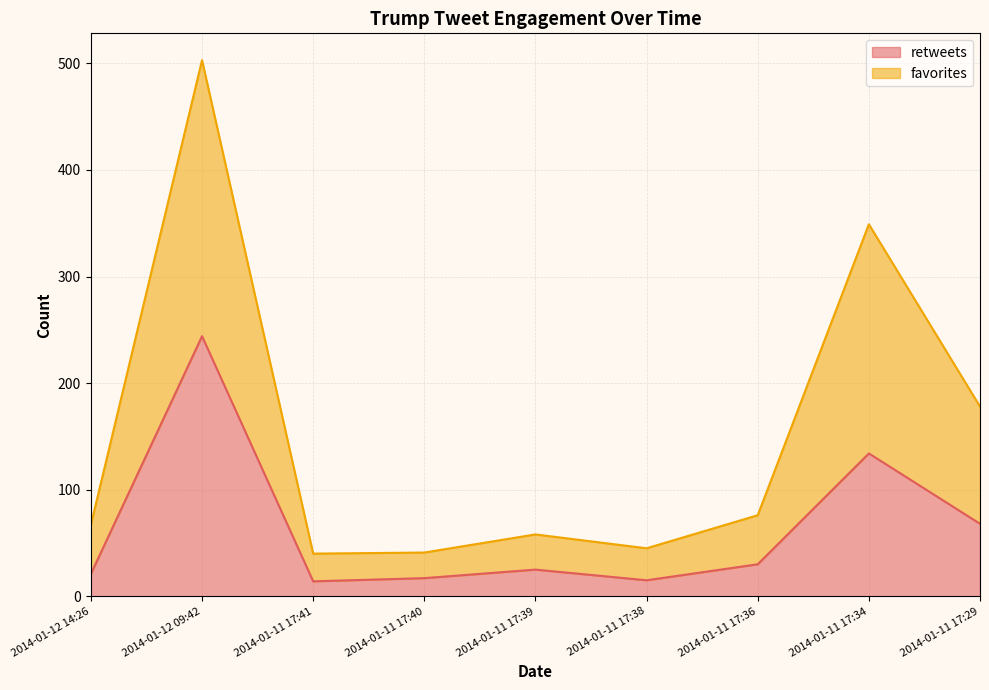

What is the highest value of the favorites series?

503